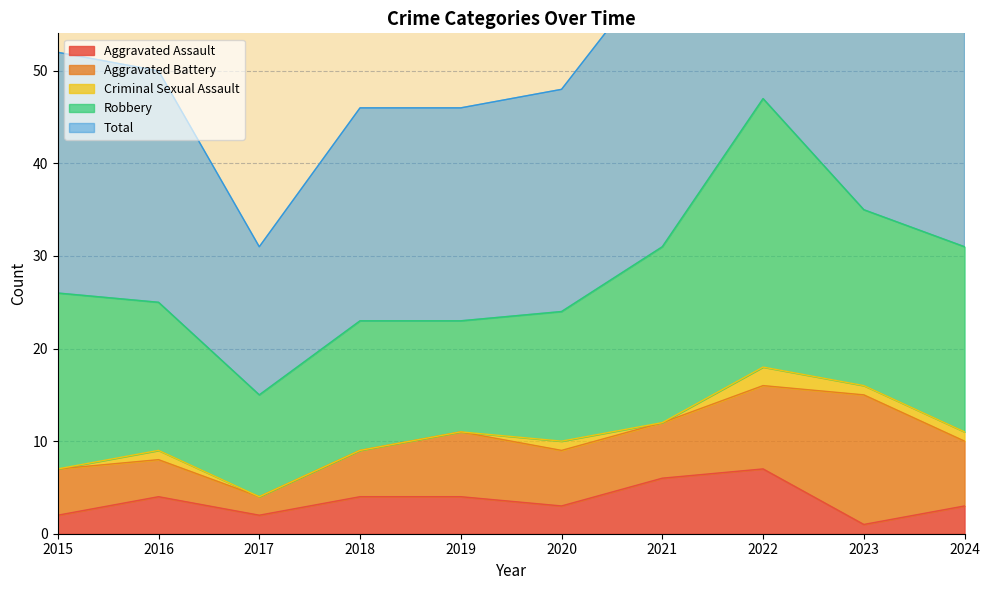

Is it true that Robbery equals 4 at 2020?

False